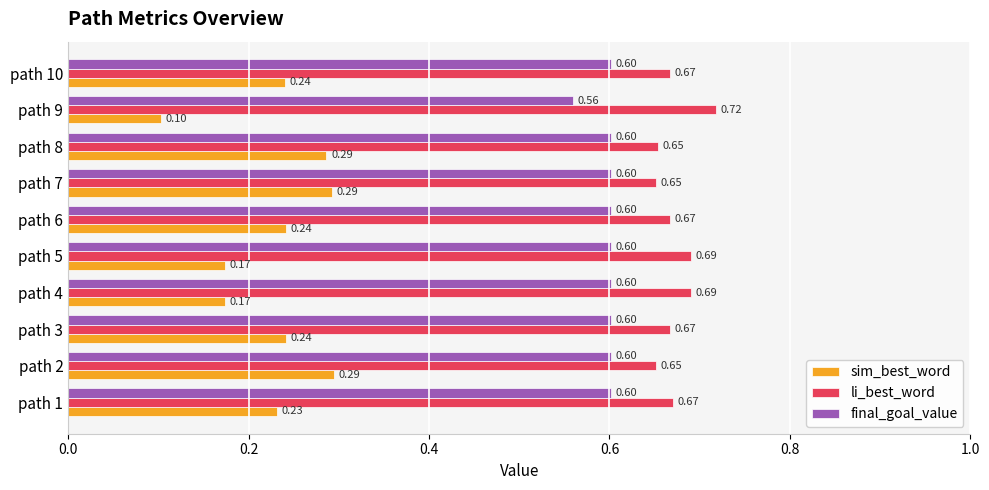

Rank the series by their average value, from highest to lowest.

li_best_word, final_goal_value, sim_best_word